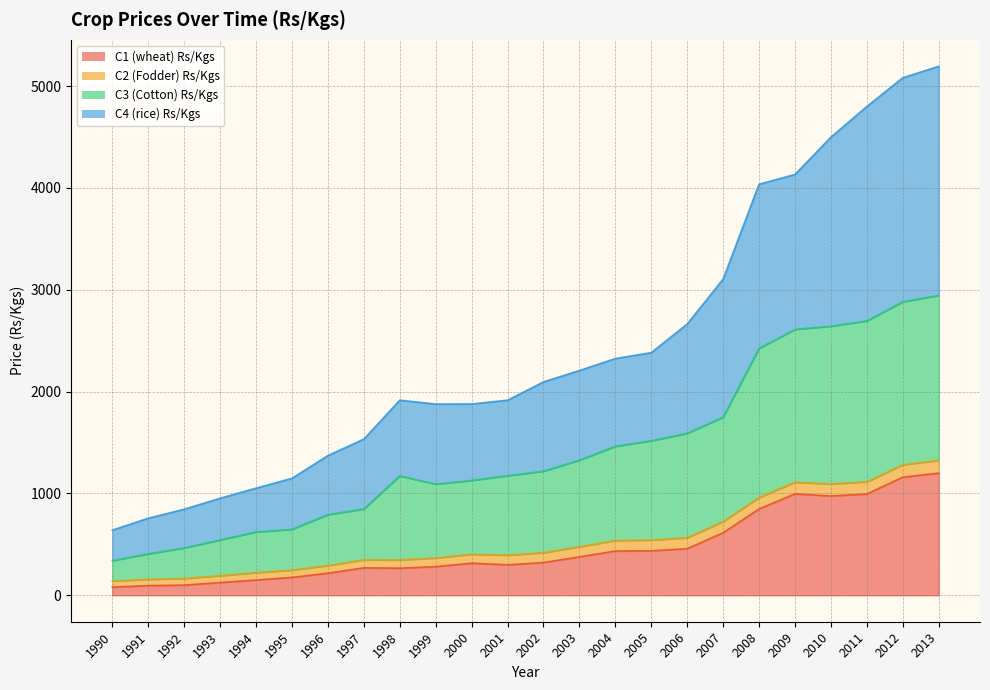

Which series has the largest range (max minus min)?

C4 (rice) Rs/Kgs